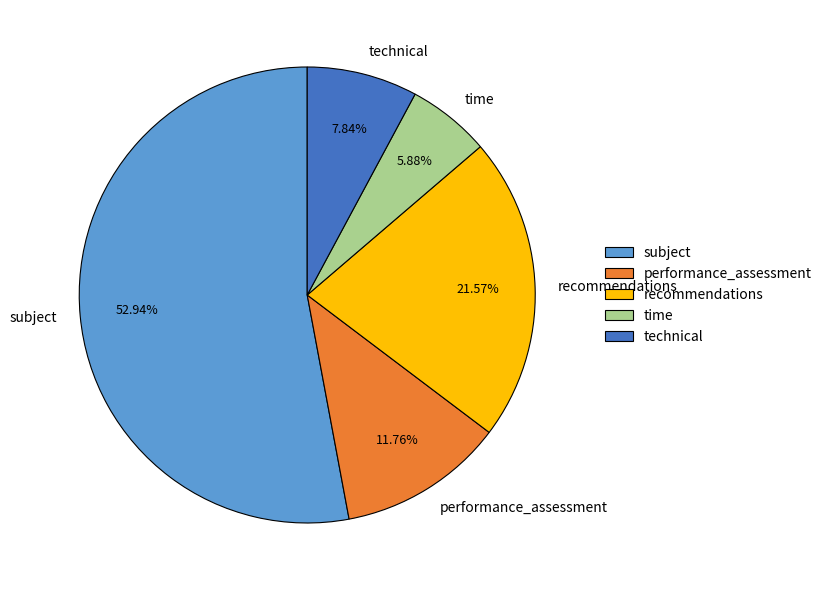

Does time represent more than half of the total?

No